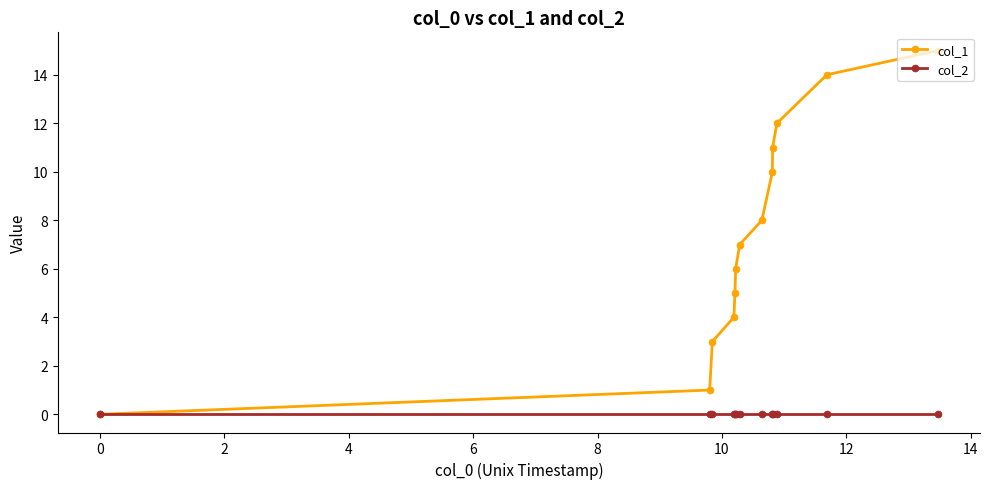

What is the greatest value displayed?

15